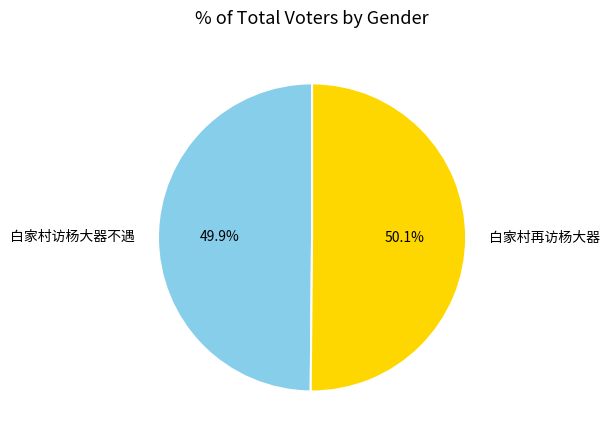

To the nearest percent, what percentage of the pie is 白家村访杨大器不遇?

50%